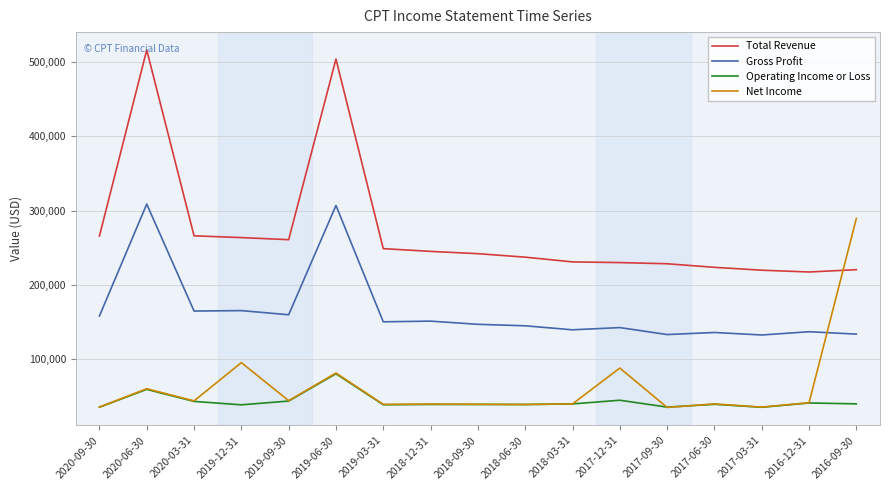

The value of Gross Profit at 2018-09-30 is 98795. True or false?

False